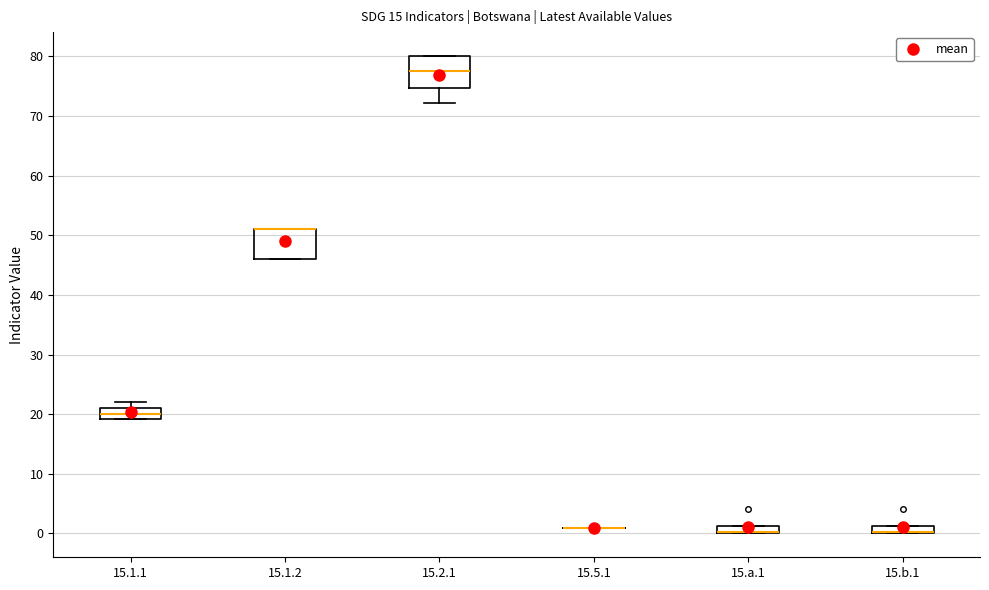

Where is the lower edge of the box for 15.a.1 on the y-axis? The values are not printed on the chart, so give them approximately, as read against the axis.

0